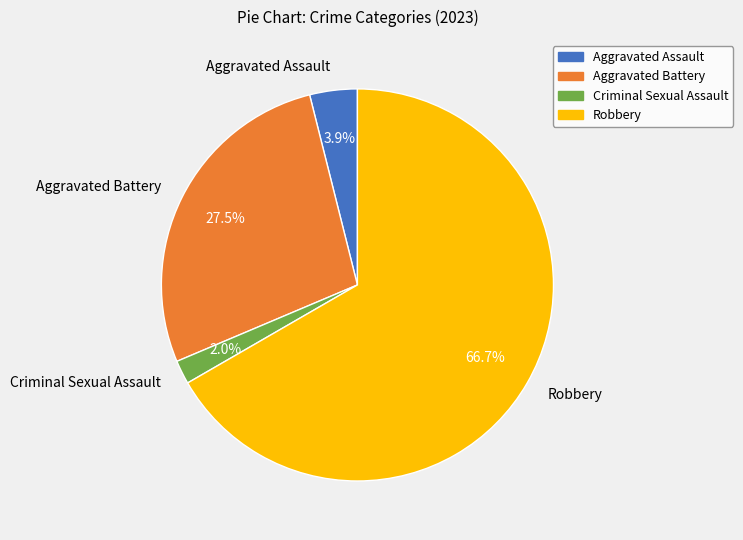

How many segments does this pie chart have?

4